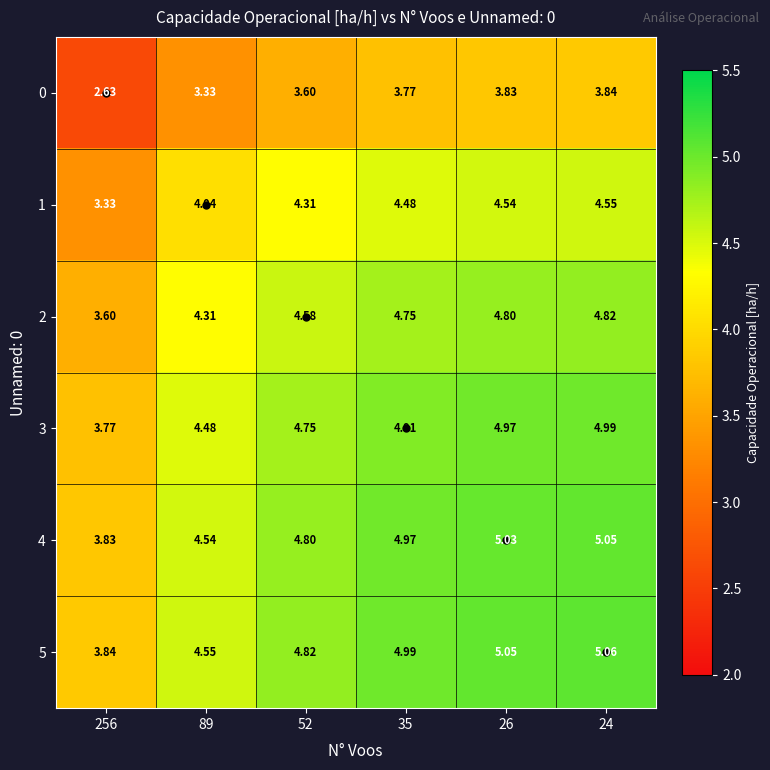

Is the value of 3 at 35 greater than the value of 4 at 256?

Yes